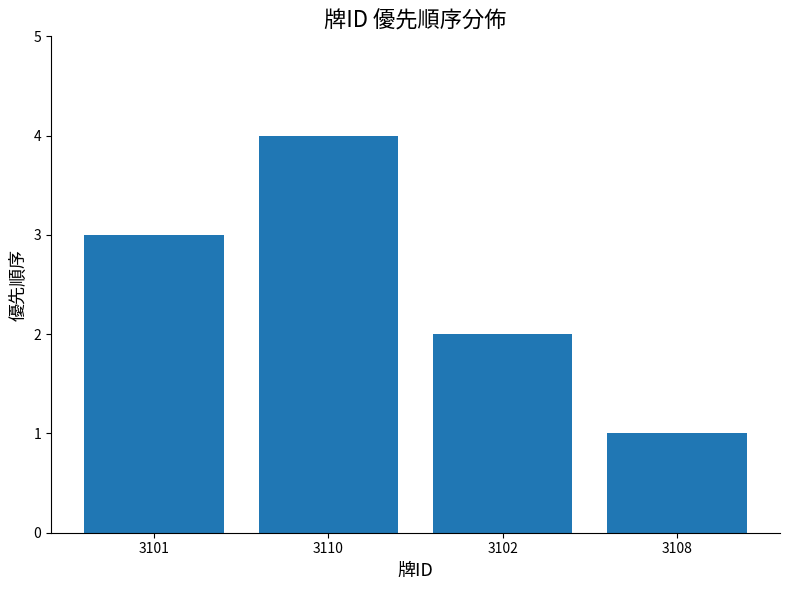

Which category has the highest value across all series?

3110